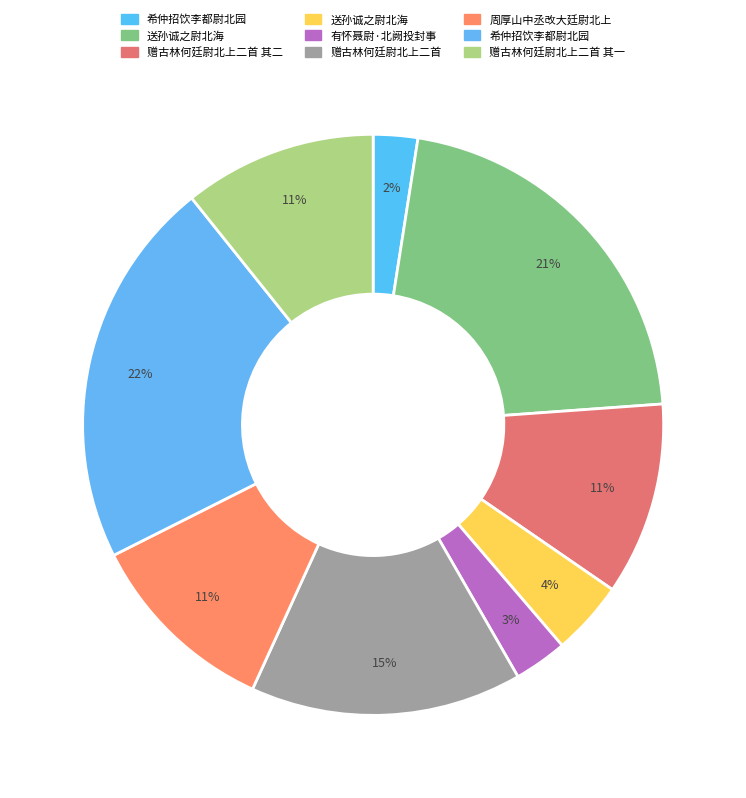

Which category has the biggest portion of the pie?

希仲招饮李都尉北园